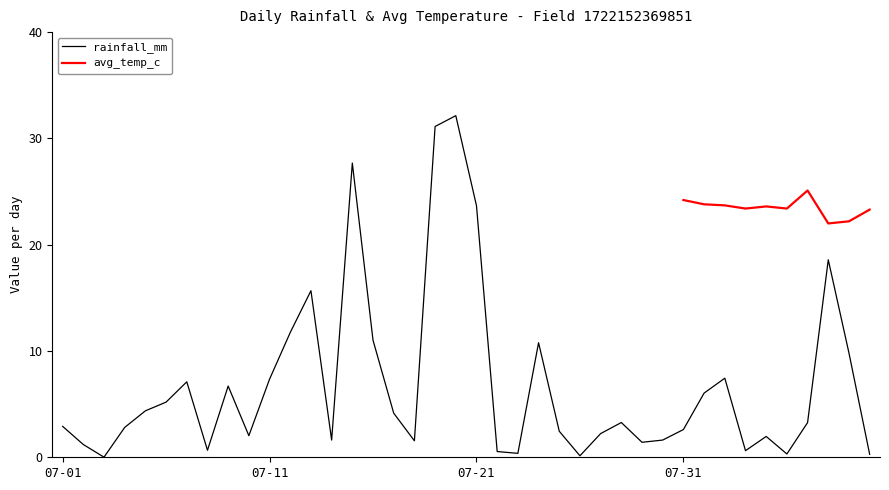

How many values are below 3?

20